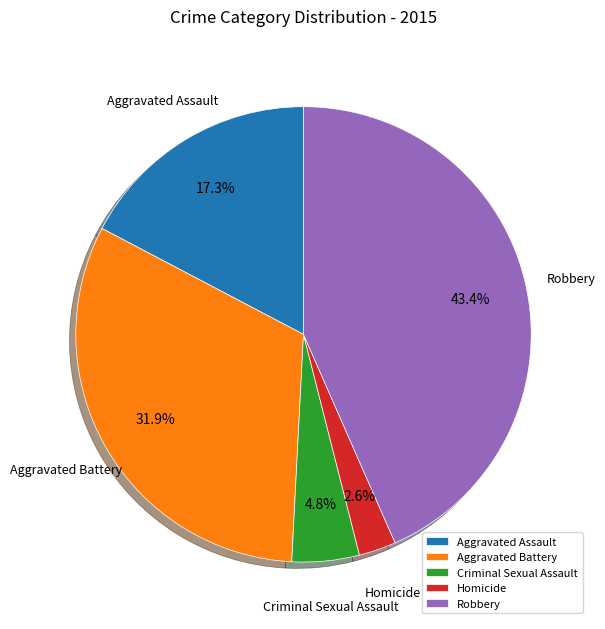

To the nearest percent, what is the difference between the largest and smallest slice percentages?

41%